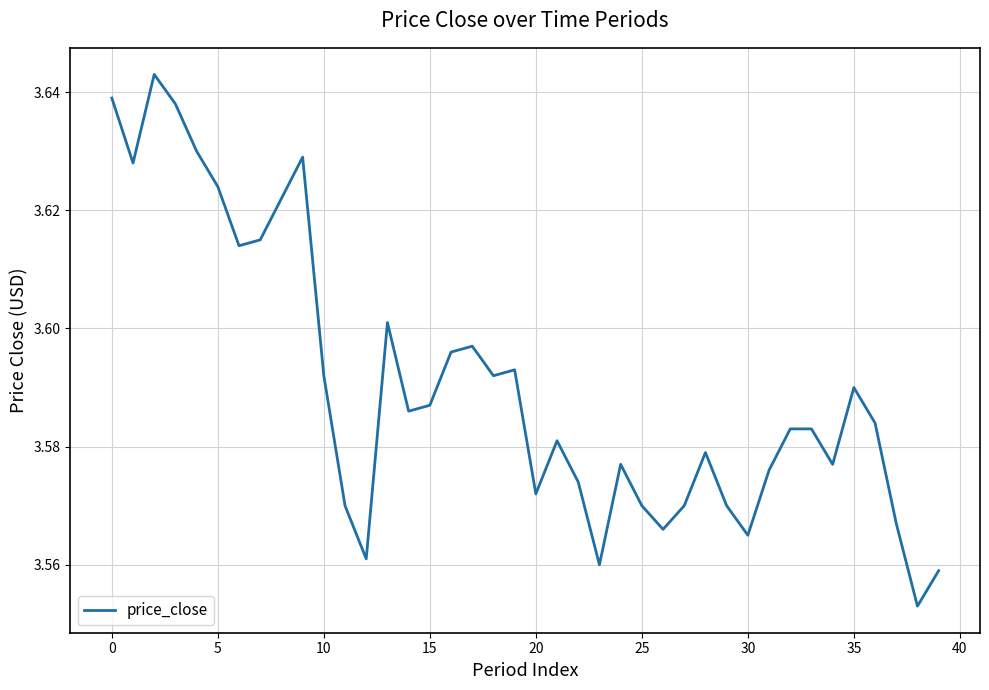

How many interior local peaks (higher than both neighbors) does the data have?

9